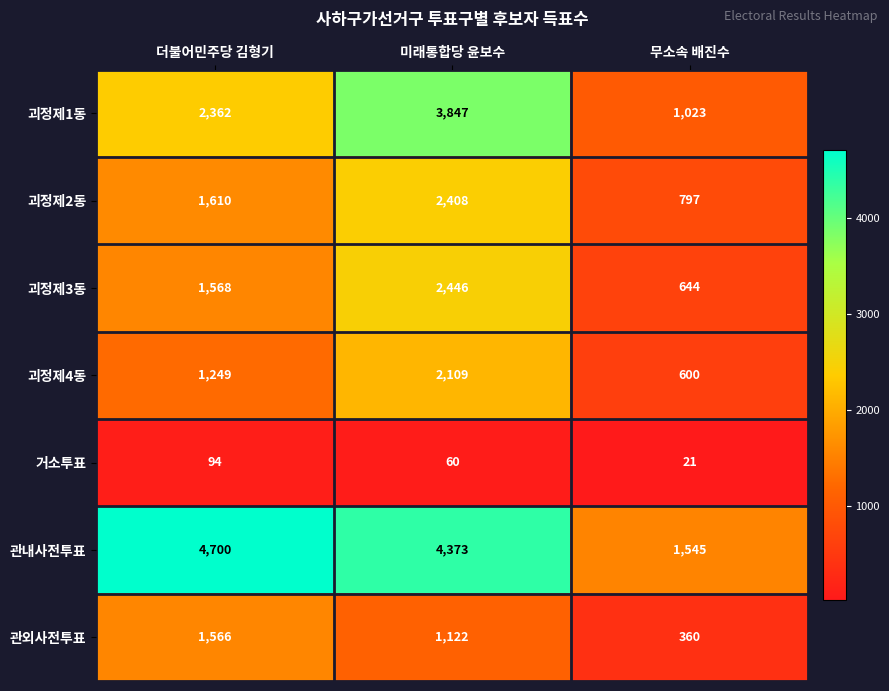

At which label is 괴정제2동 closest to 1602?

더불어민주당 김형기